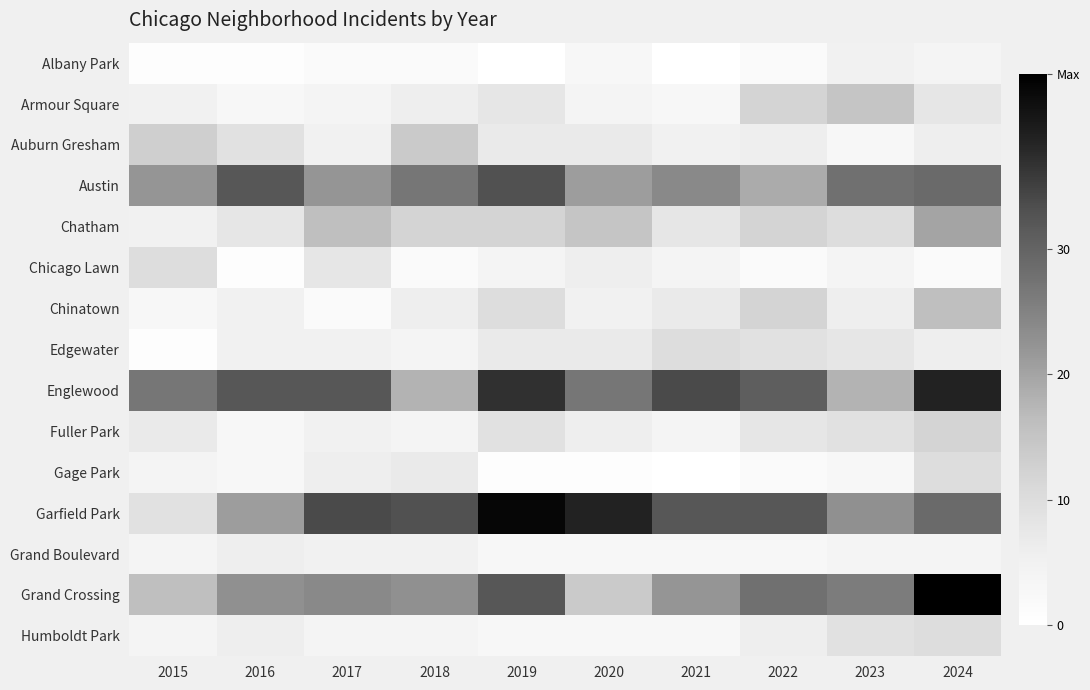

How many categories are shown in the chart?

10